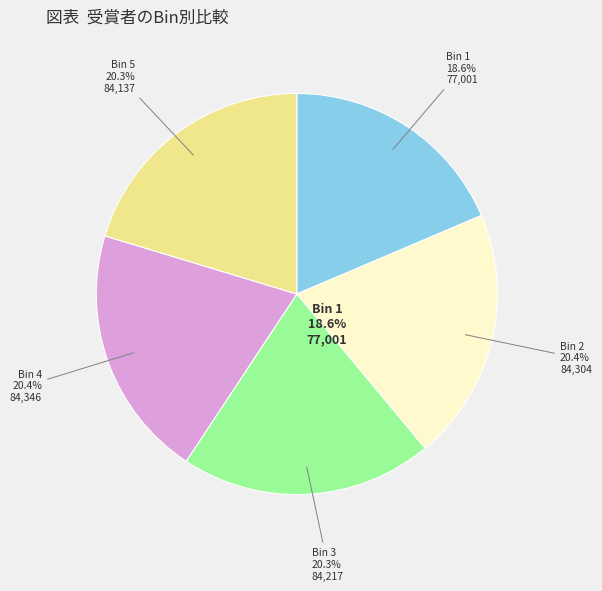

What percentage is the Bin 5 slice, to the nearest percent?

20%